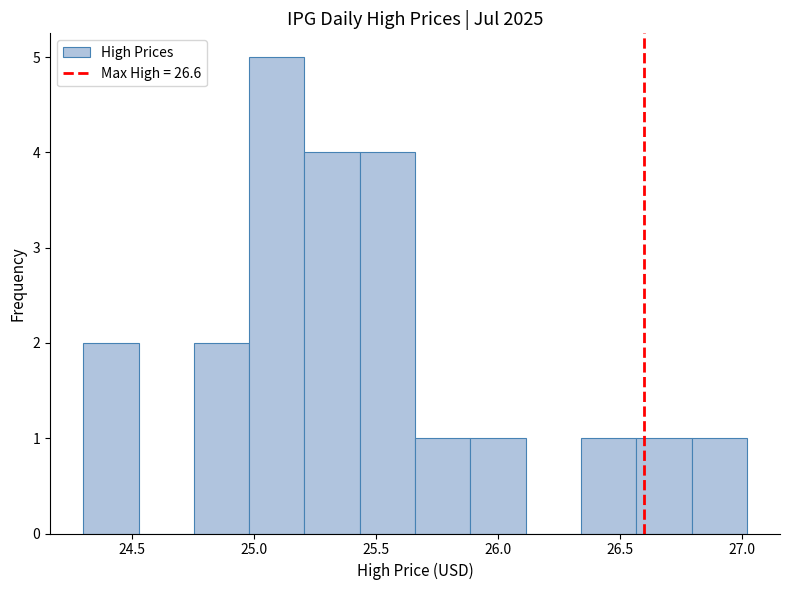

How tall is the bar that spans 26.55 to 26.80 on the x-axis? Neither the bar edges nor the heights are printed on the chart, so give them approximately, as read against the axes.

1